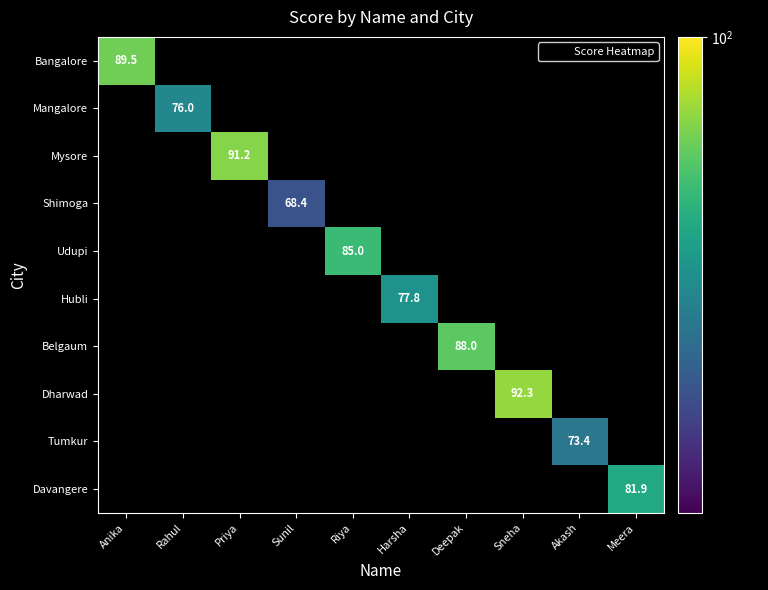

How many distinct data groups are displayed?

10